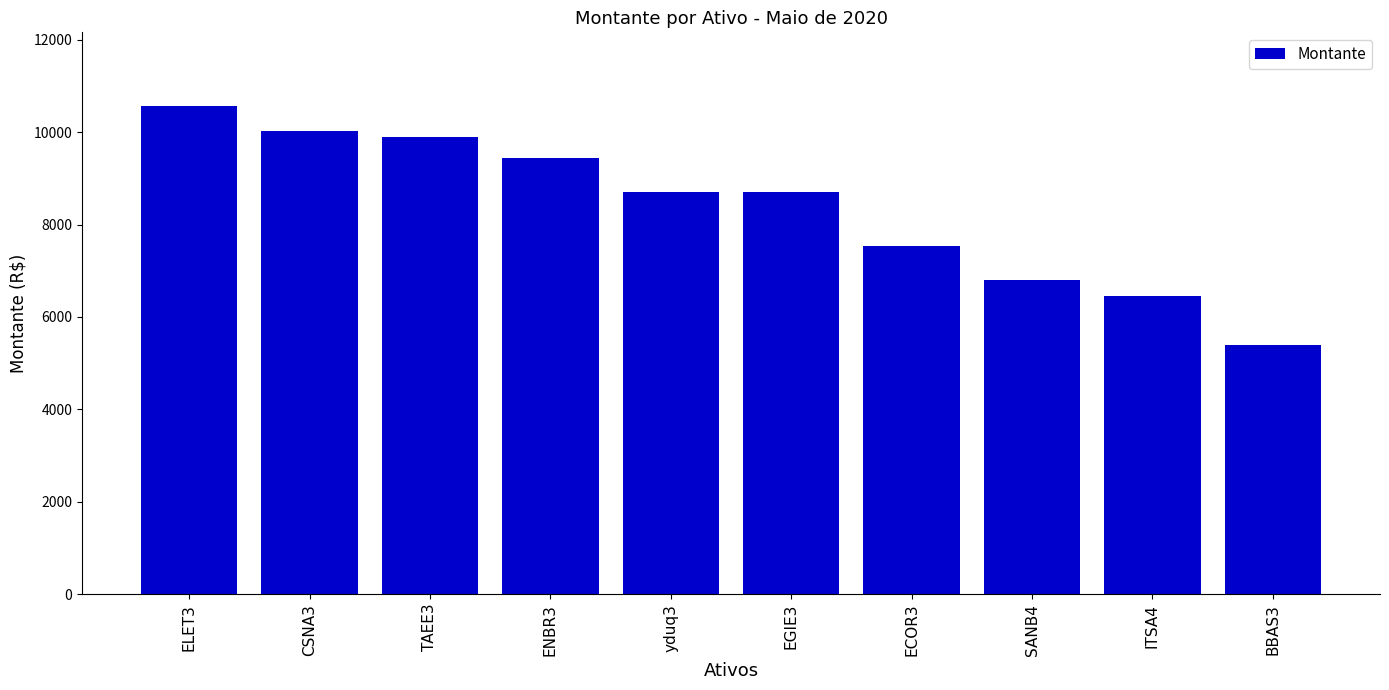

What is the change in value from yduq3 to SANB4?

-1890